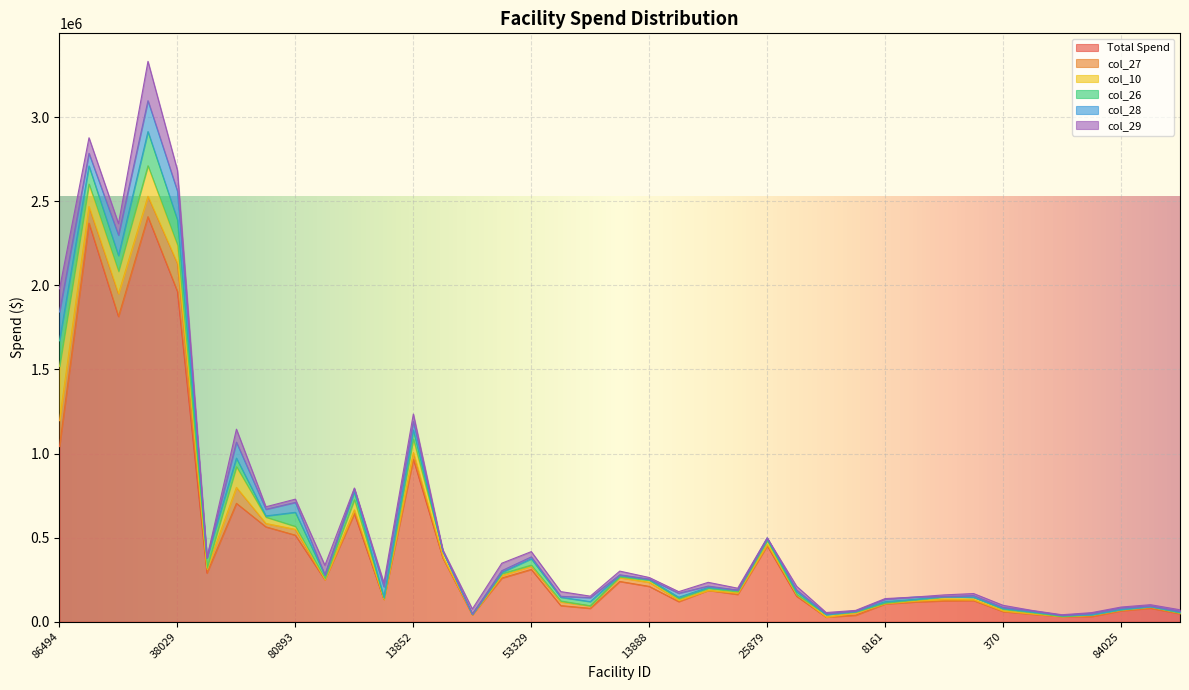

What is the label of the 14th point from the right?

16249